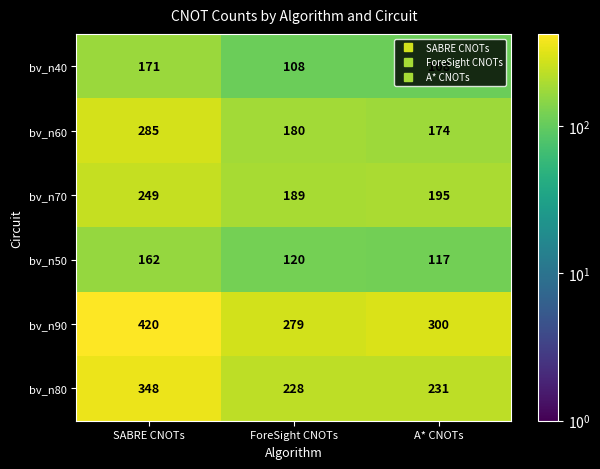

The value of bv_n90 at A* CNOTs is 300. True or false?

True